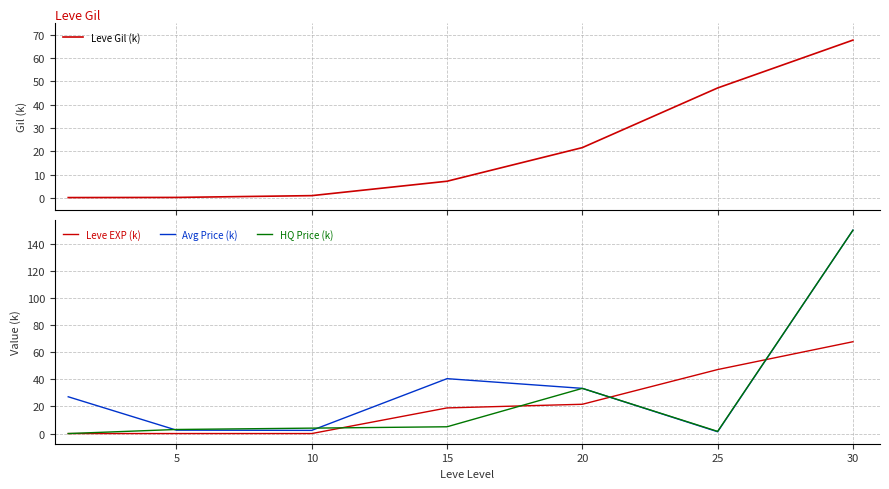

At how many categories does at least one series exceed 83?

1